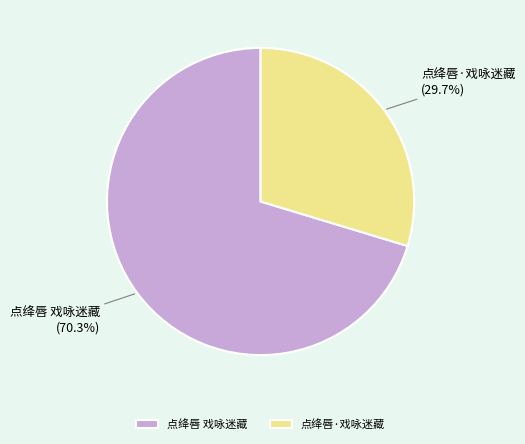

How many segments does this pie chart have?

2